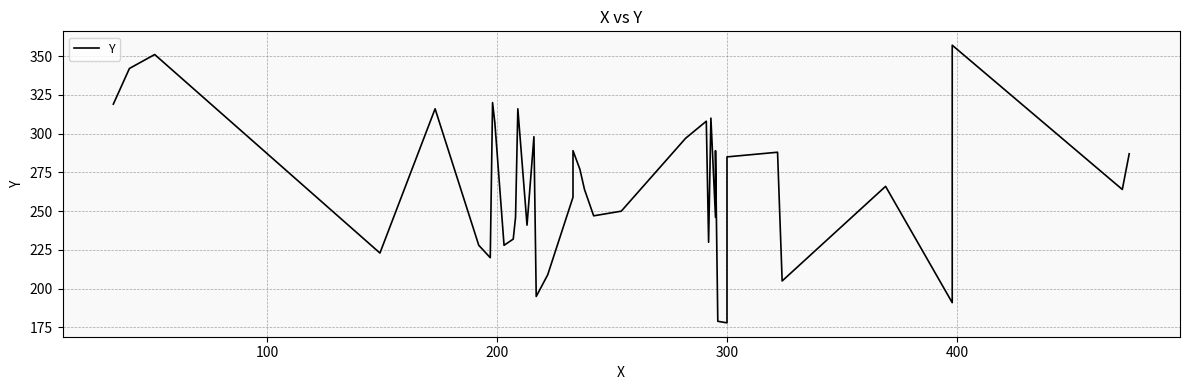

Reading right to left, list all the values displayed in this chart.

287	264	357	191	266	205	288	285	178	179	289	288	246	310	230	308	297	250	247	264	277	289	259	209	195	298	241	316	246	232	228	307	320	220	228	316	223	351	342	319